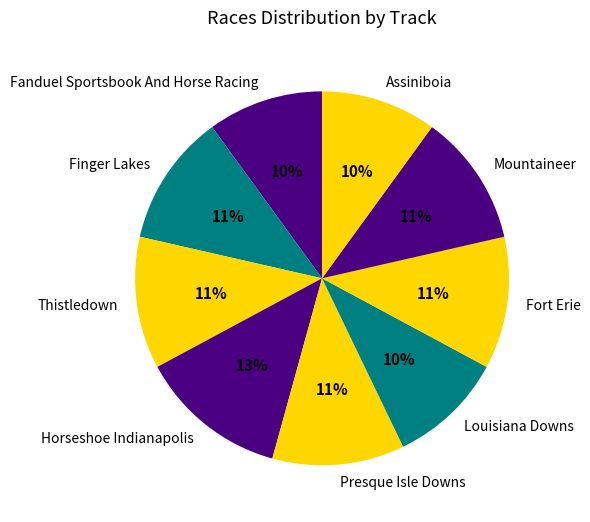

Do Louisiana Downs and Fort Erie together represent more than half of the pie?

No